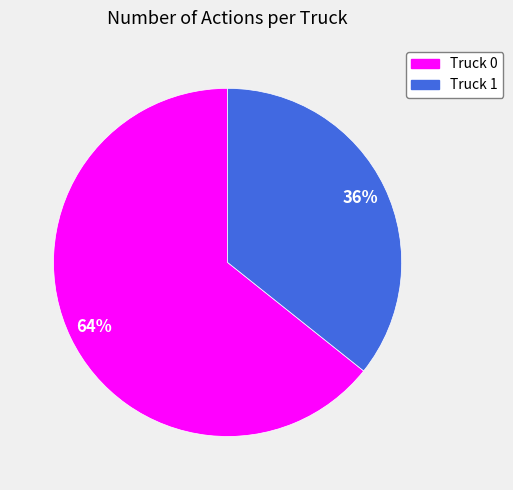

Count the number of slices in the pie.

2